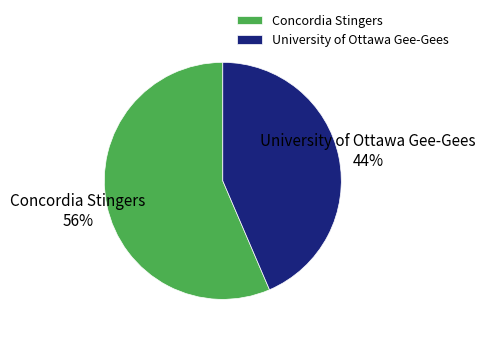

To the nearest percent, what percentage of the pie is Concordia Stingers?

56%